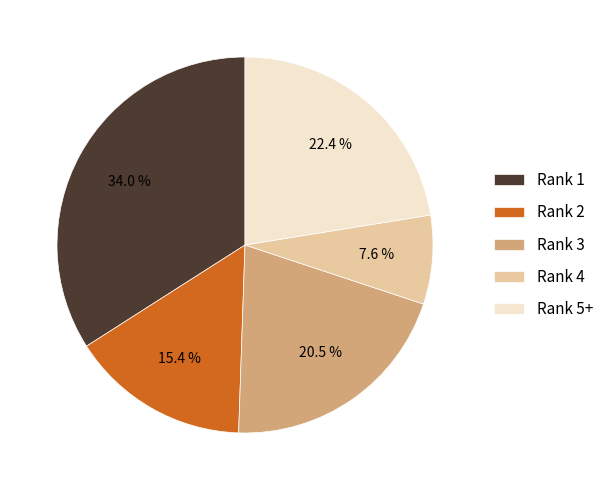

Rank the categories by value from highest to lowest.

Rank 1, Rank 5+, Rank 3, Rank 2, Rank 4